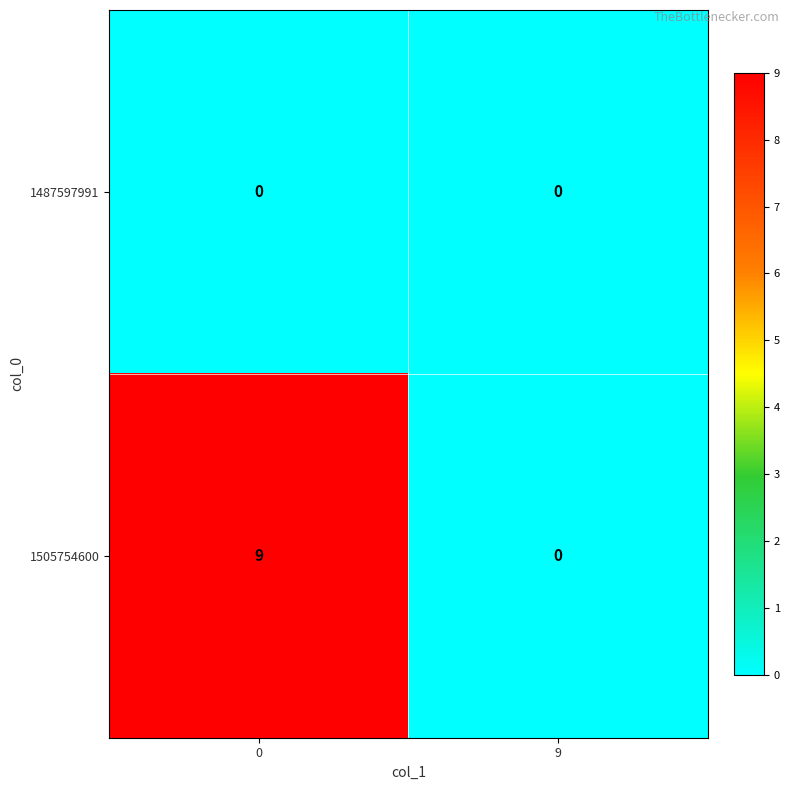

At how many categories does at least one series exceed 3?

1